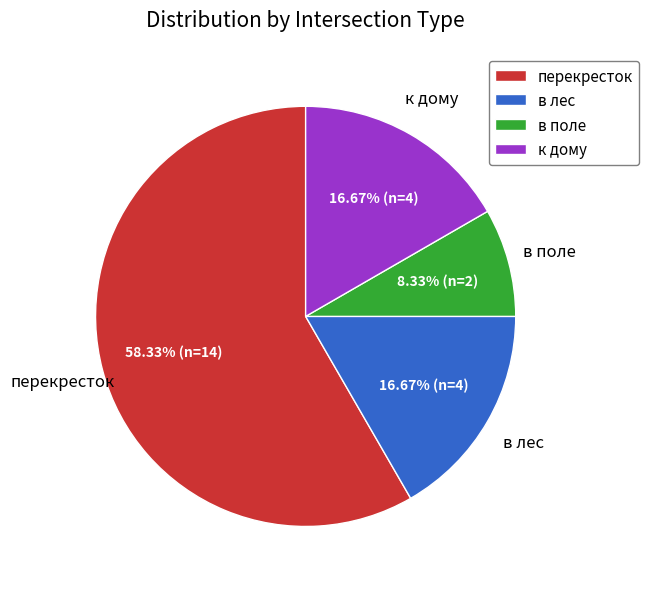

Is the sum of в лес and в поле greater than half?

No